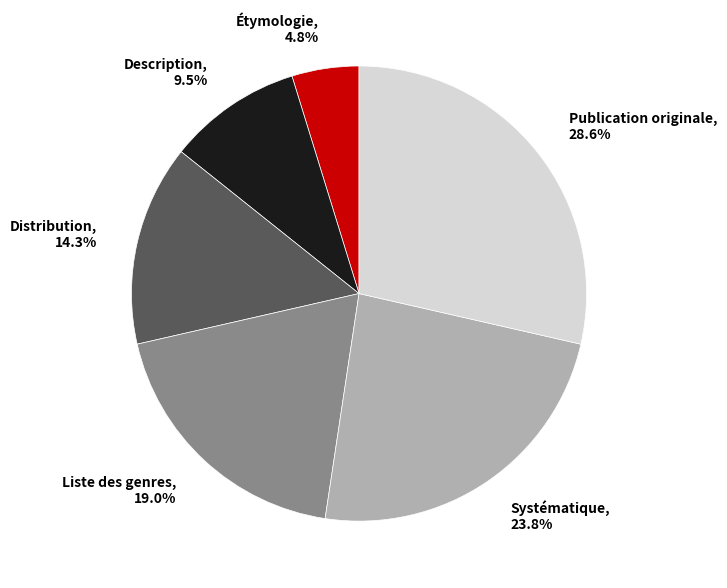

What percentage do Étymologie and Liste des genres together represent?

23.8%